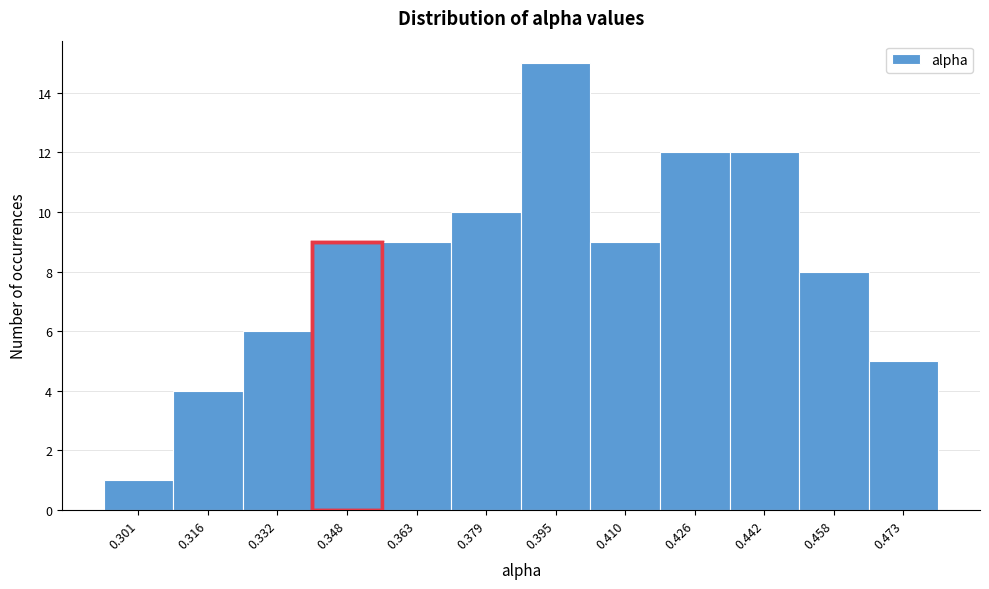

Reading left to right, what are all the values shown in this chart?

0.301=1	0.316=4	0.332=6	0.348=9	0.363=9	0.379=10	0.395=15	0.410=9	0.426=12	0.442=12	0.458=8	0.473=5